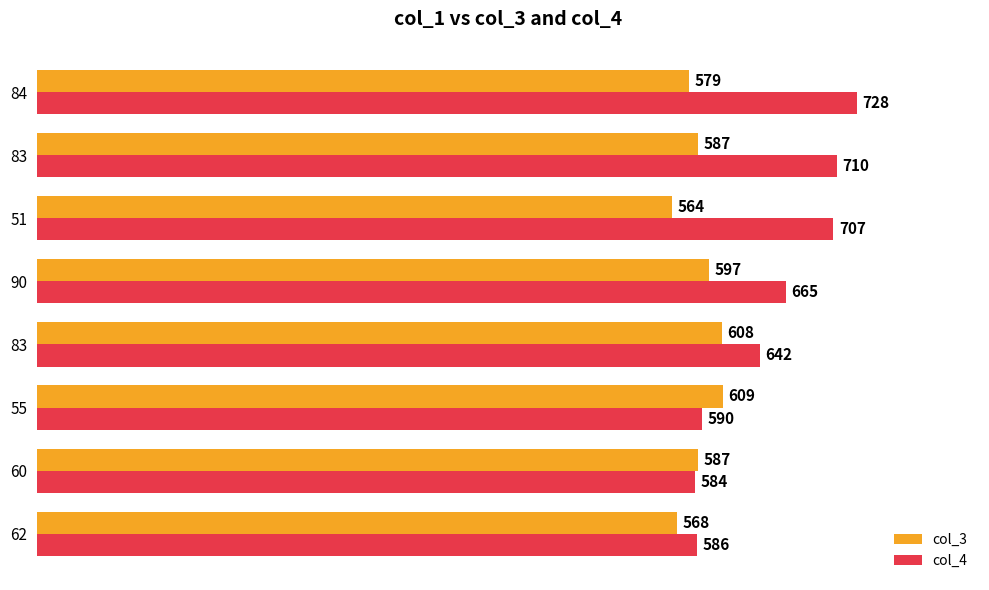

Which series has the largest total across all categories?

col_4